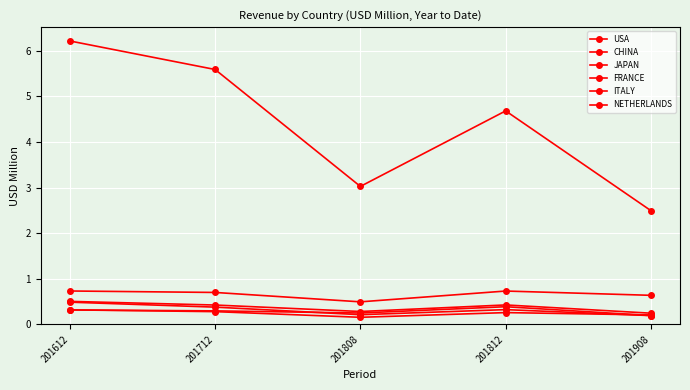

What is the spread (max minus min) of values at 201712?

5.3